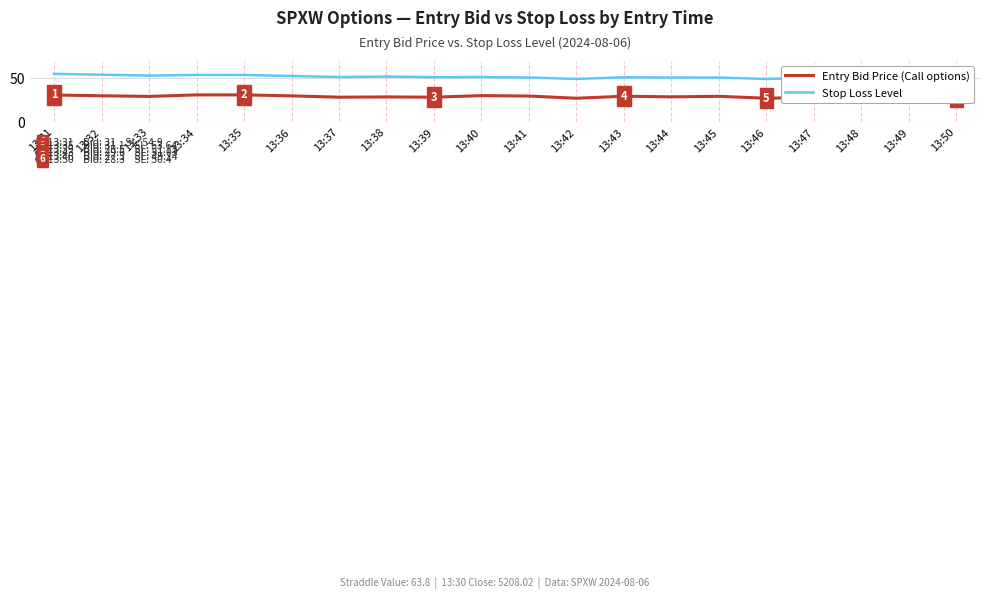

What is the spread (max minus min) of values at 13:49?

22.0